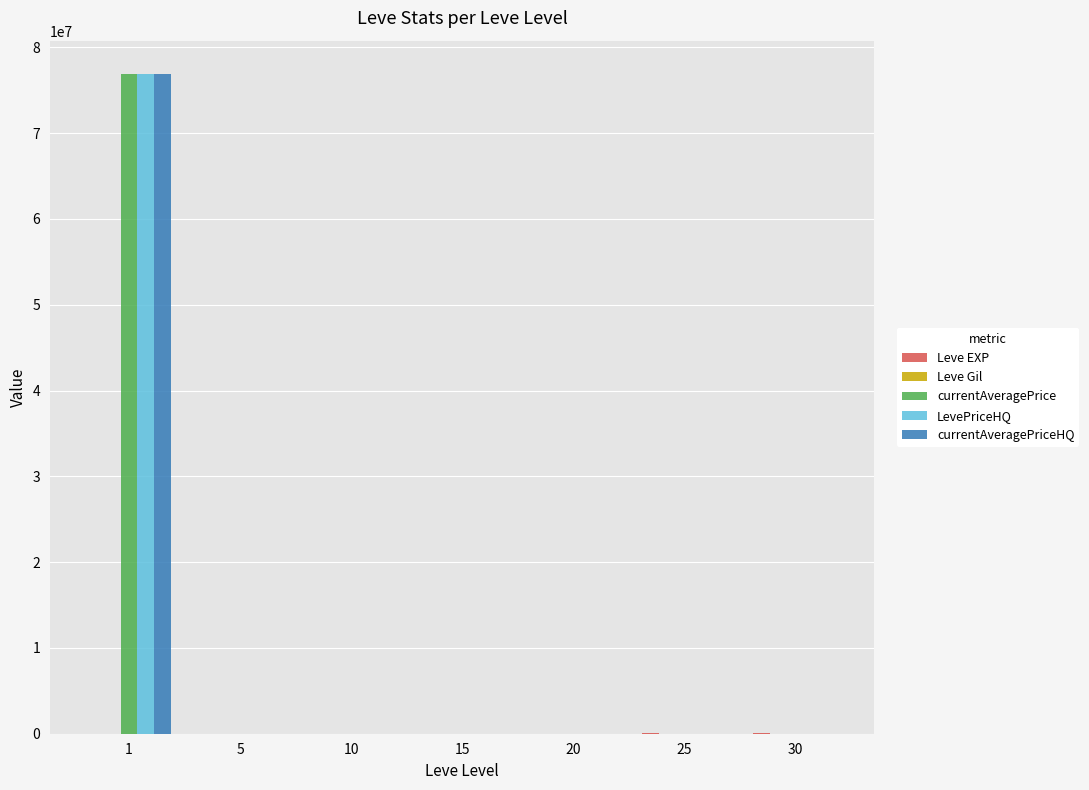

What is the total value across all series at 25?

59874